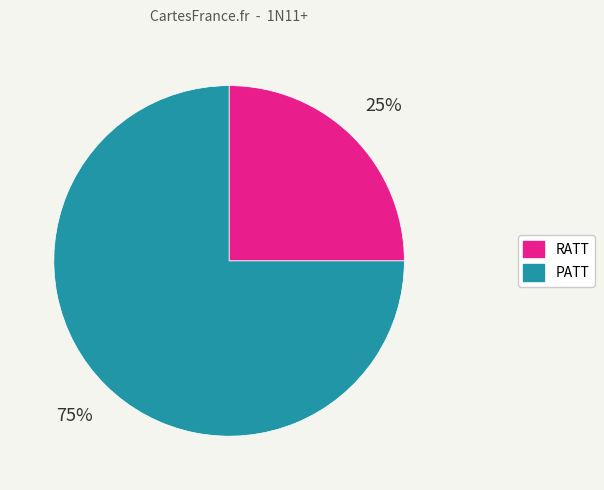

Count the number of slices in the pie.

2